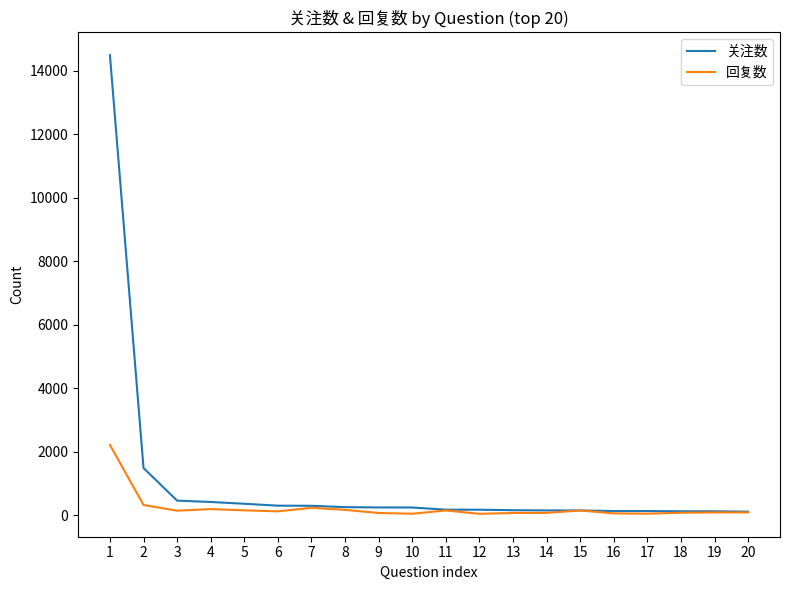

What value does the 关注数 series have at 17?

131